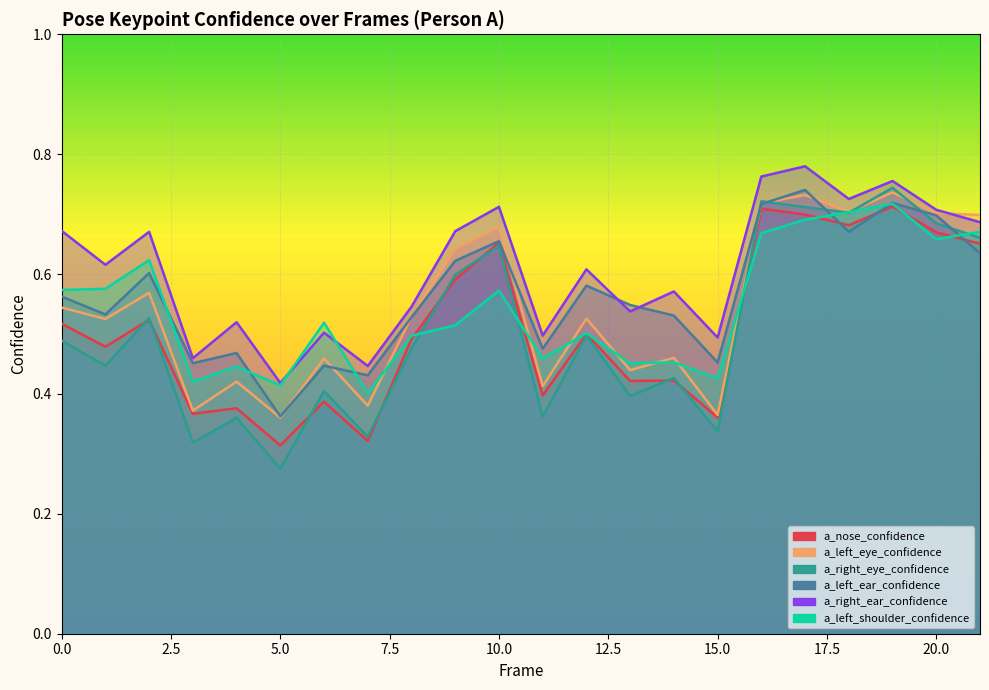

The value of a_nose_confidence at 10 is 0.7. True or false?

True